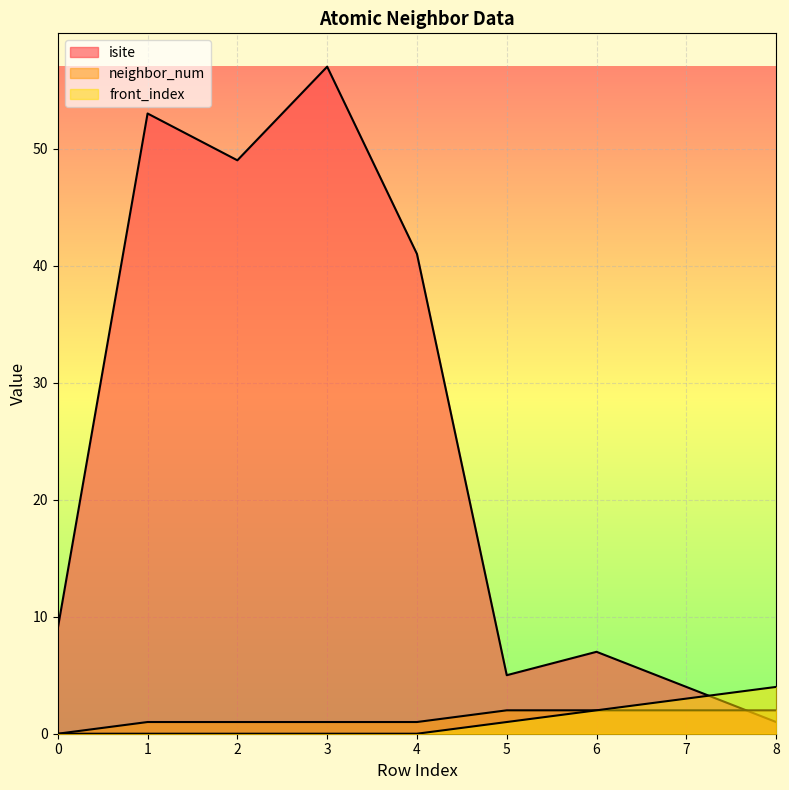

What is the sum of all neighbor_num values?

12